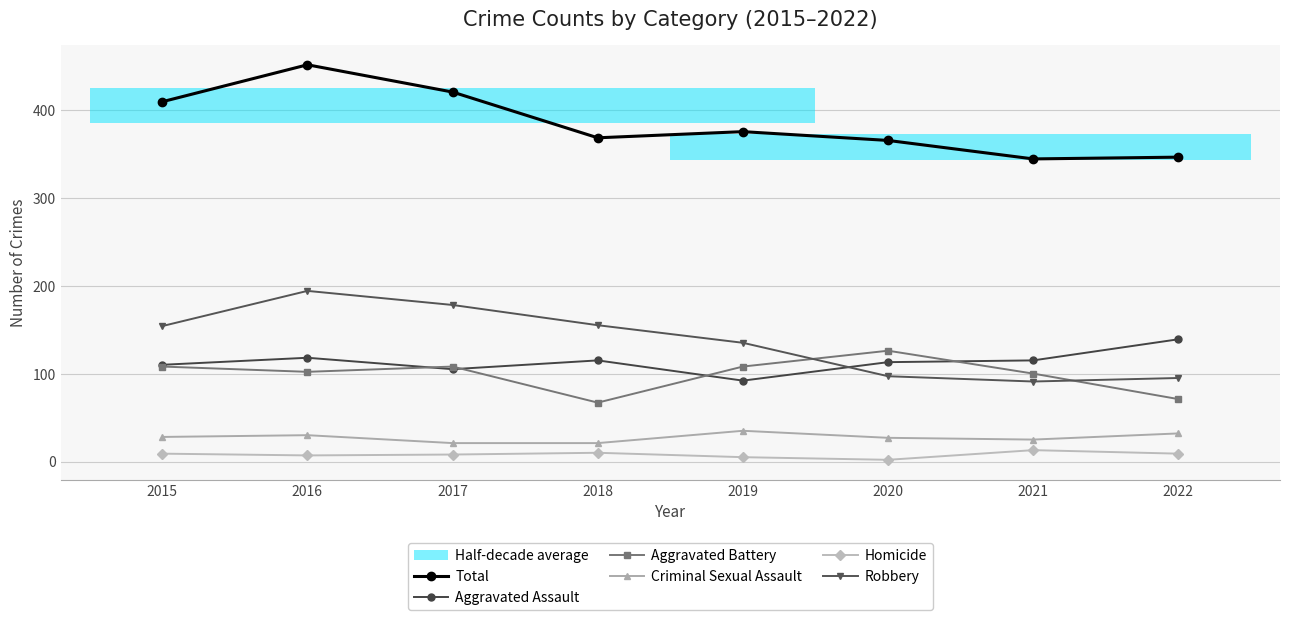

What is the sum of all Homicide values?

63